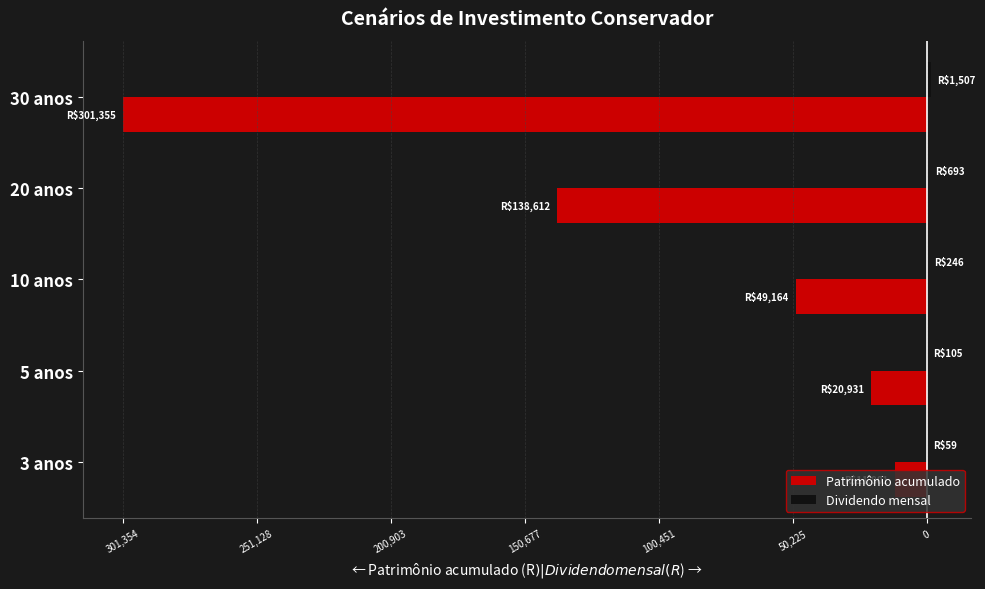

How many series are shown in this chart?

2